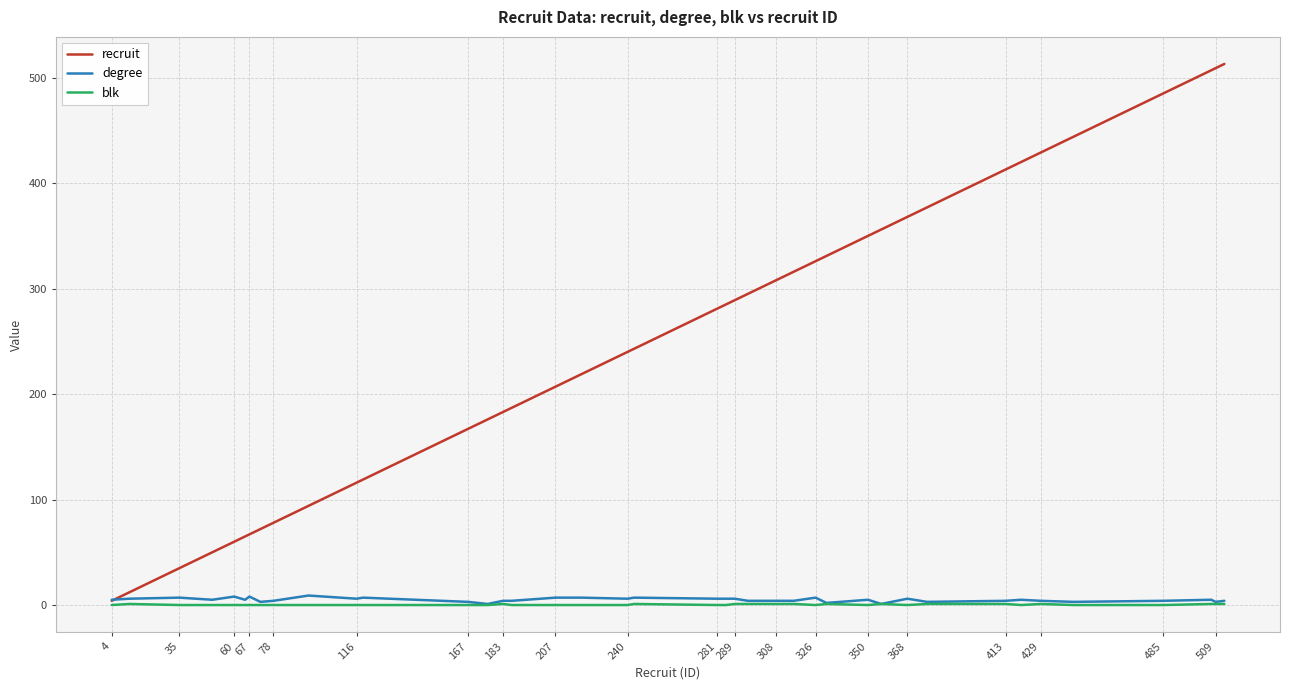

What is the greatest value displayed?

513